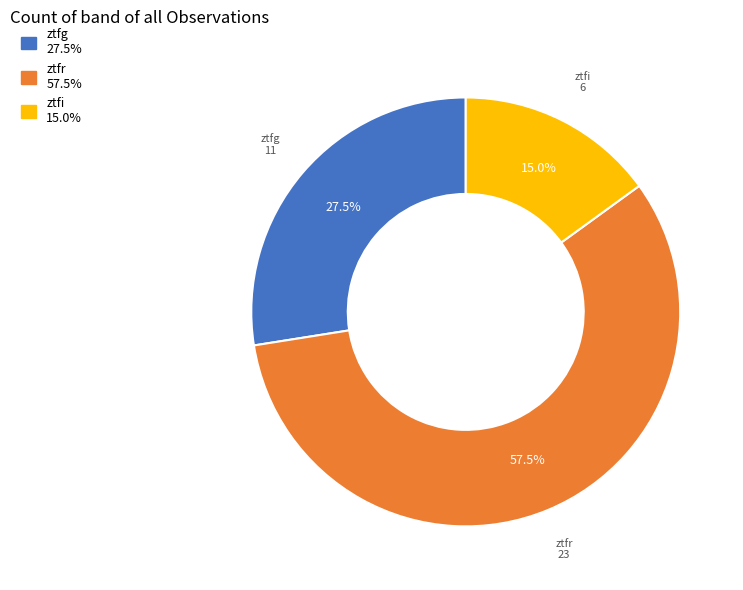

Does ztfr account for over 50% of the chart?

Yes